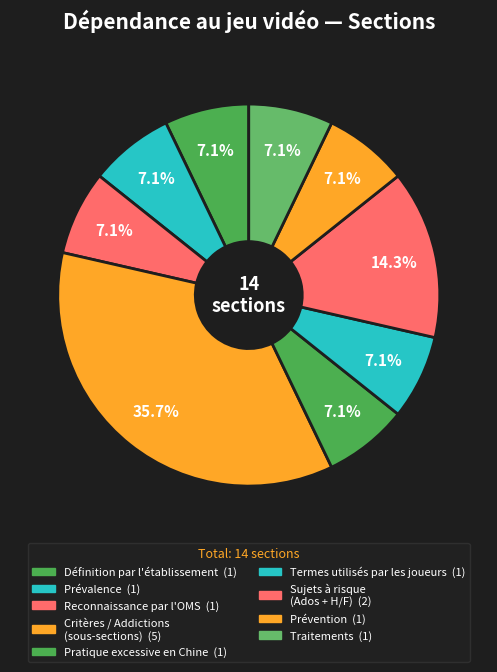

How many slices are in this pie chart?

9